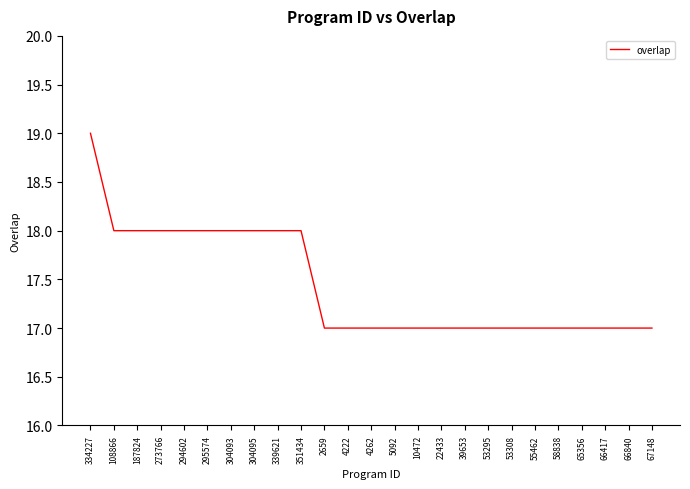

Approximately how many times larger is the value at 65356 compared to 58838?

1.0